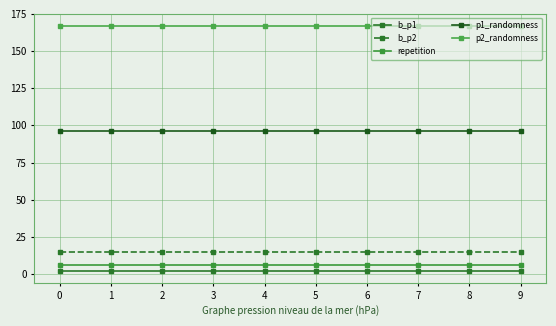

Between 5 and 1, which is larger?

5